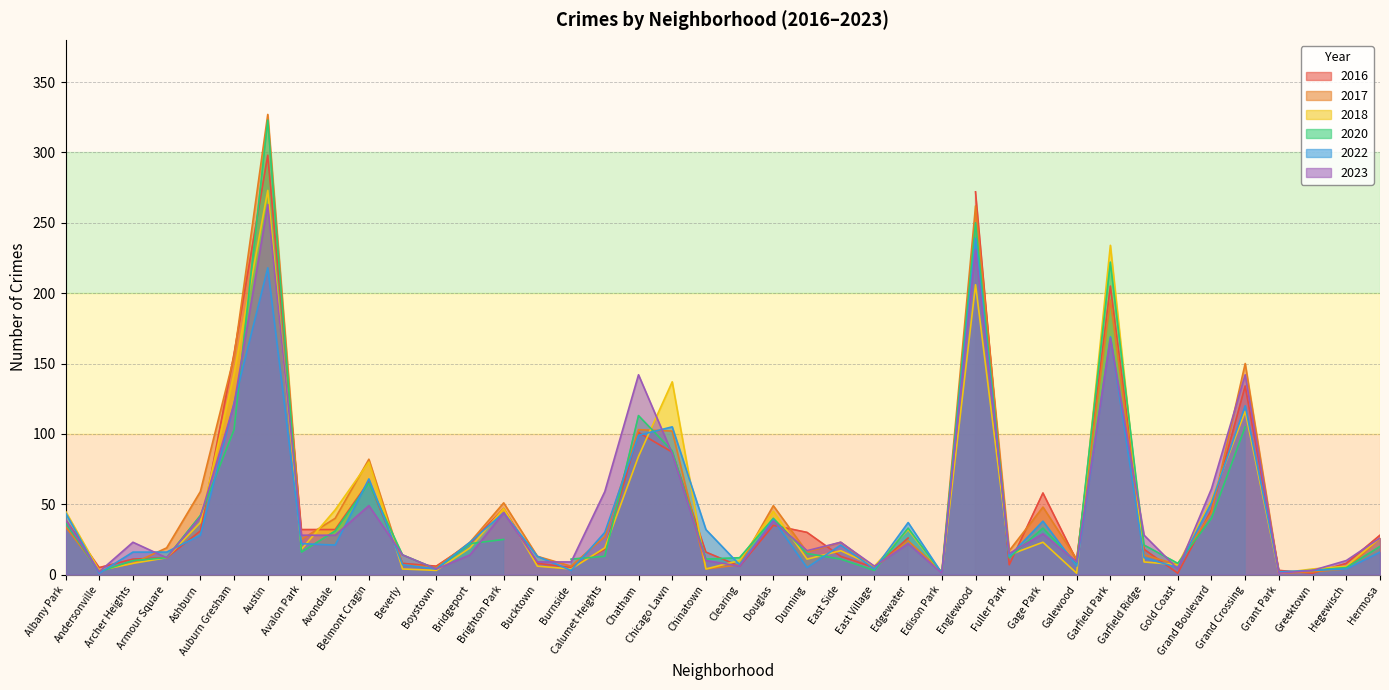

Where is 2023 nearest to the value 132?

Chatham